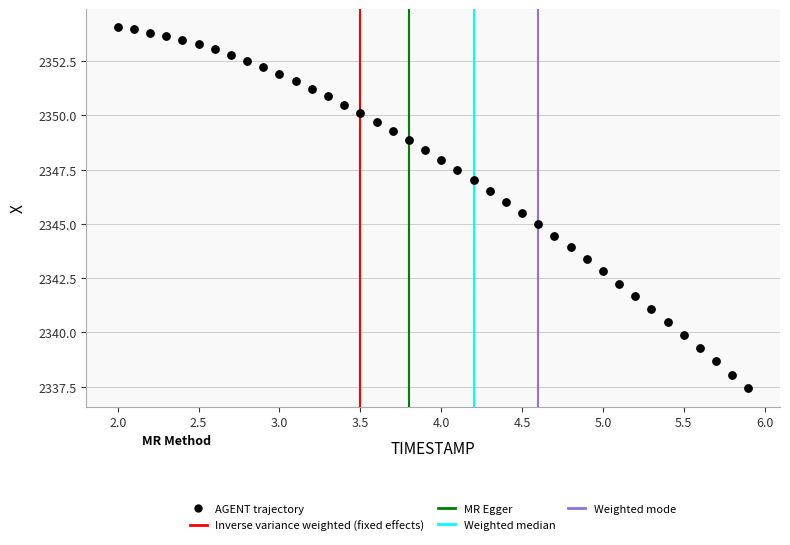

What is the range of X values (max minus min)?

3.9